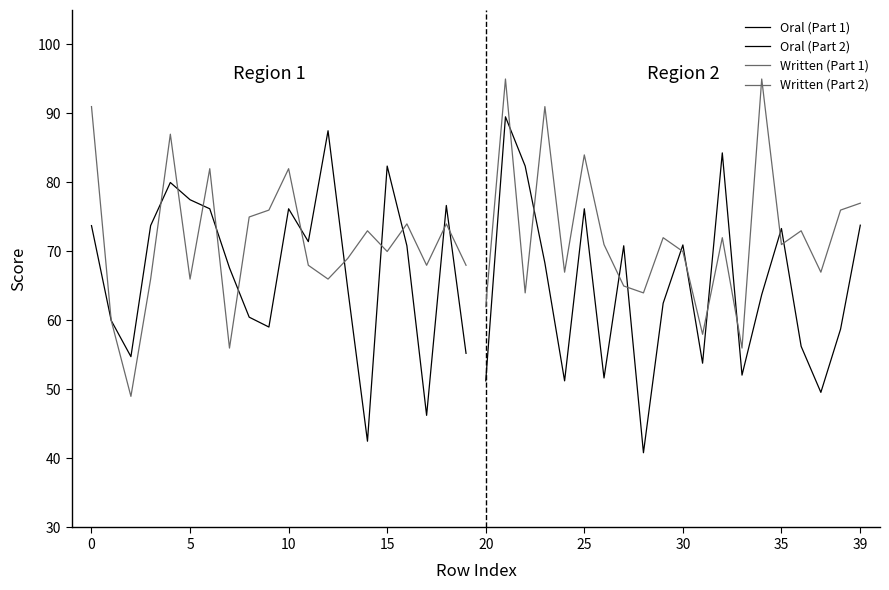

Is it true that Written (Part 1) equals 154.8 at 20?

False